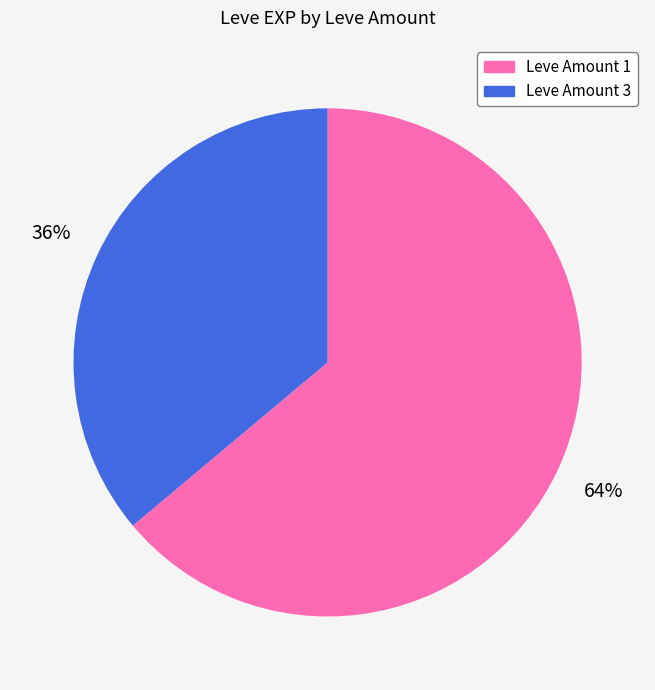

To the nearest percent, what is the average slice percentage?

50%